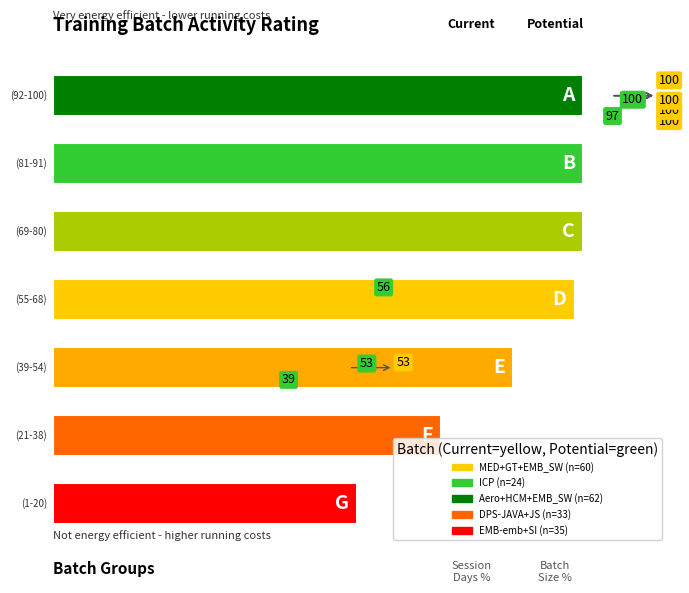

The ICP series shows 2 at 9. True or false?

True